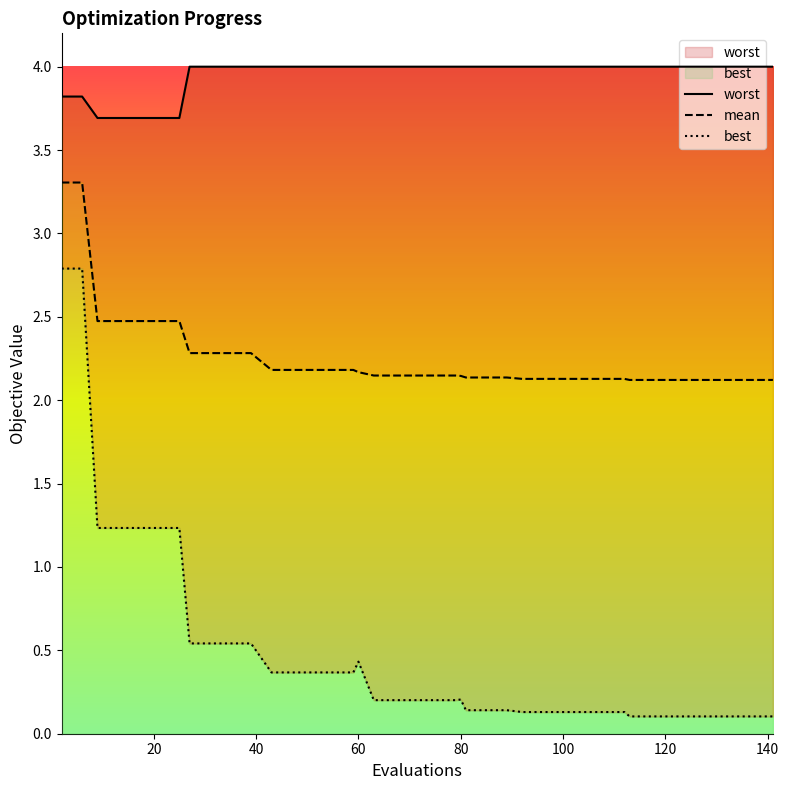

Rank the series by their average value, from lowest to highest.

best, mean, worst